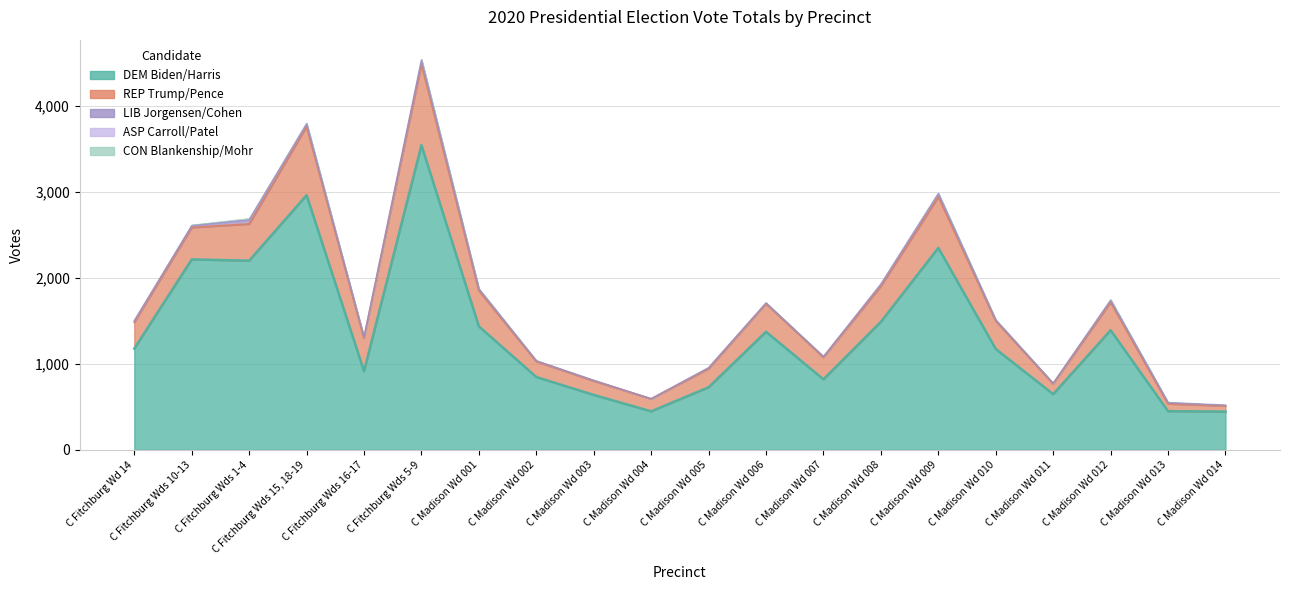

What position from the right is C Madison Wd 012?

3